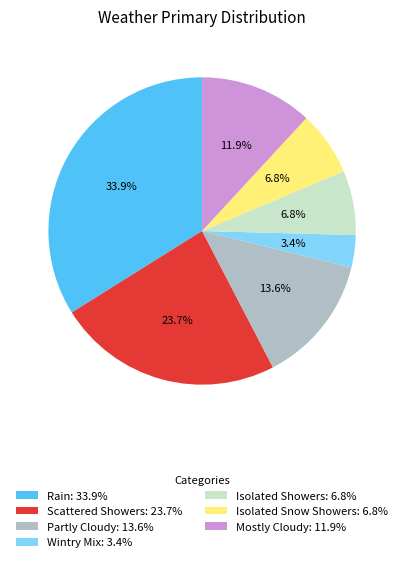

What is the ratio of the value at Scattered Showers: 23.7% to the value at Isolated Snow Showers: 6.8%?

3.5